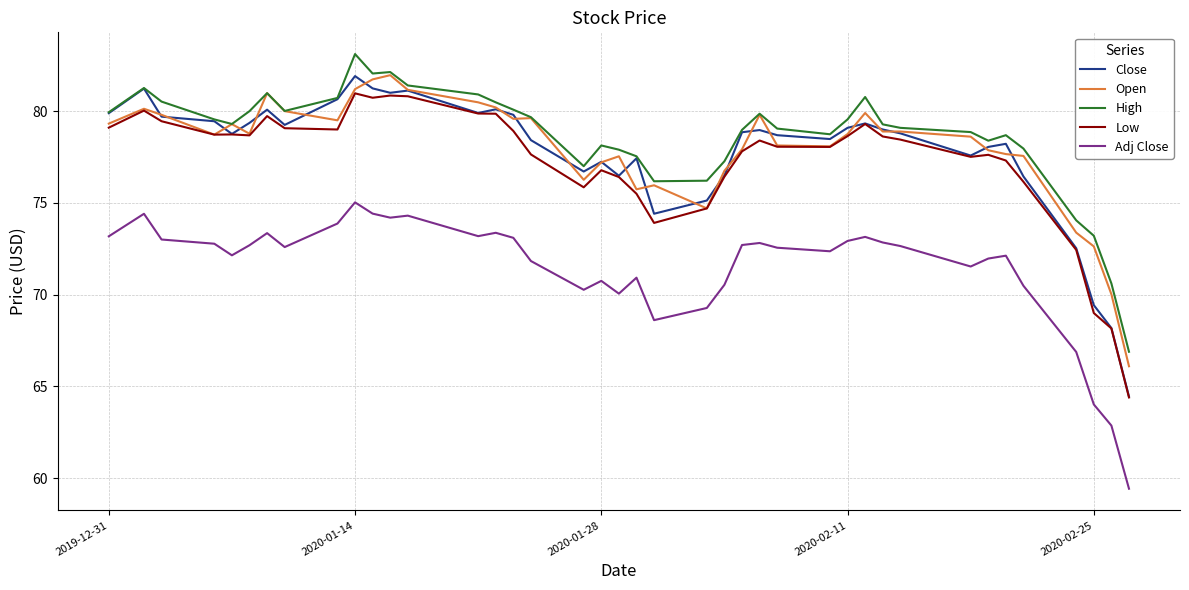

What is the greatest value displayed?

83.1